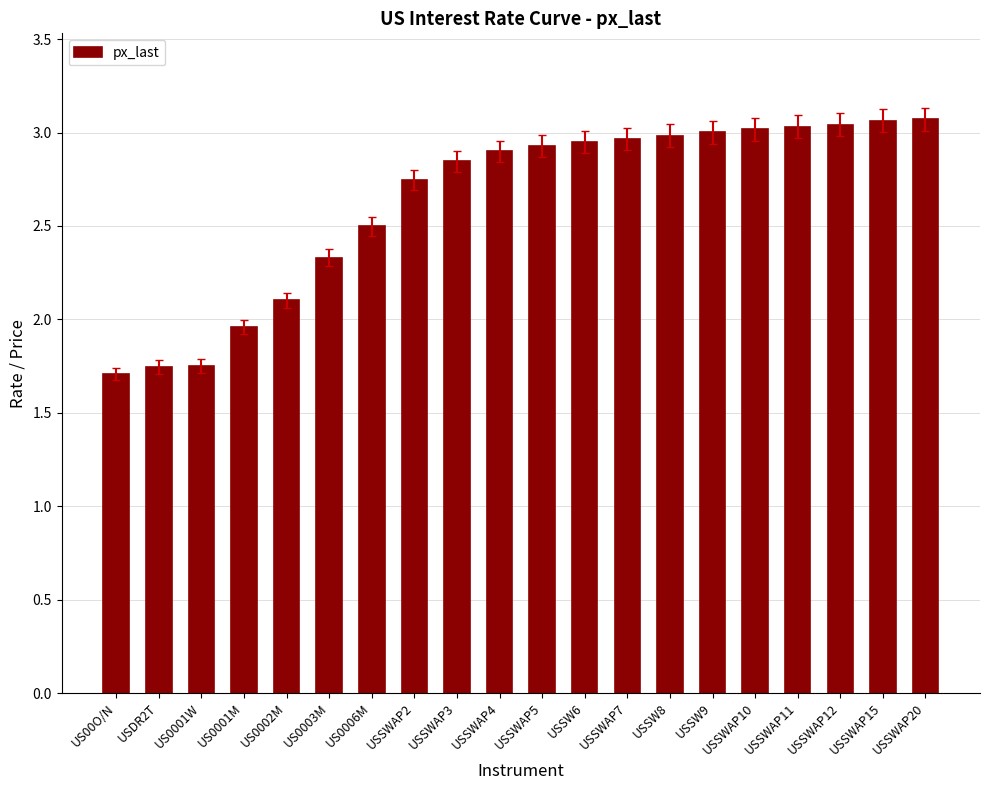

True or false: the data shows 2.8 at US00O/N.

False